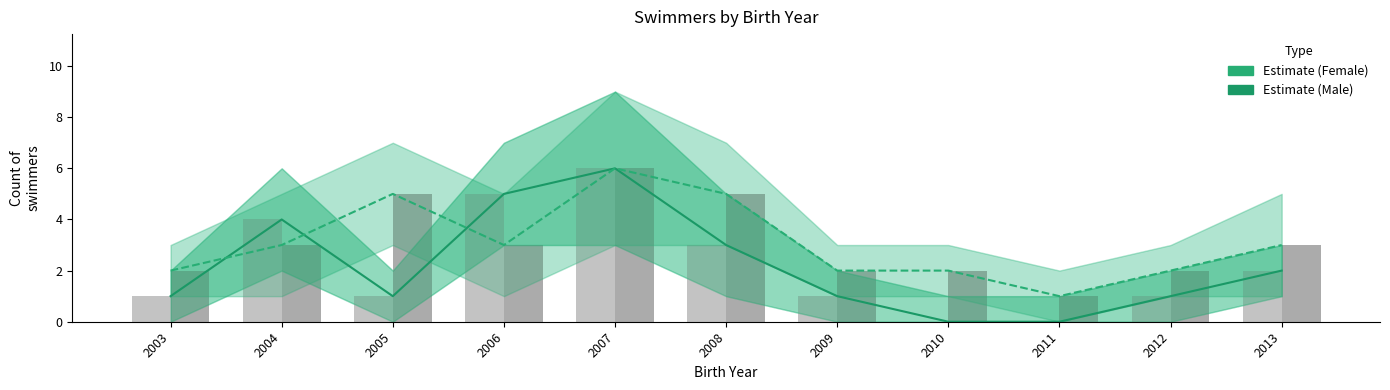

At how many categories does at least one series exceed 4?

4